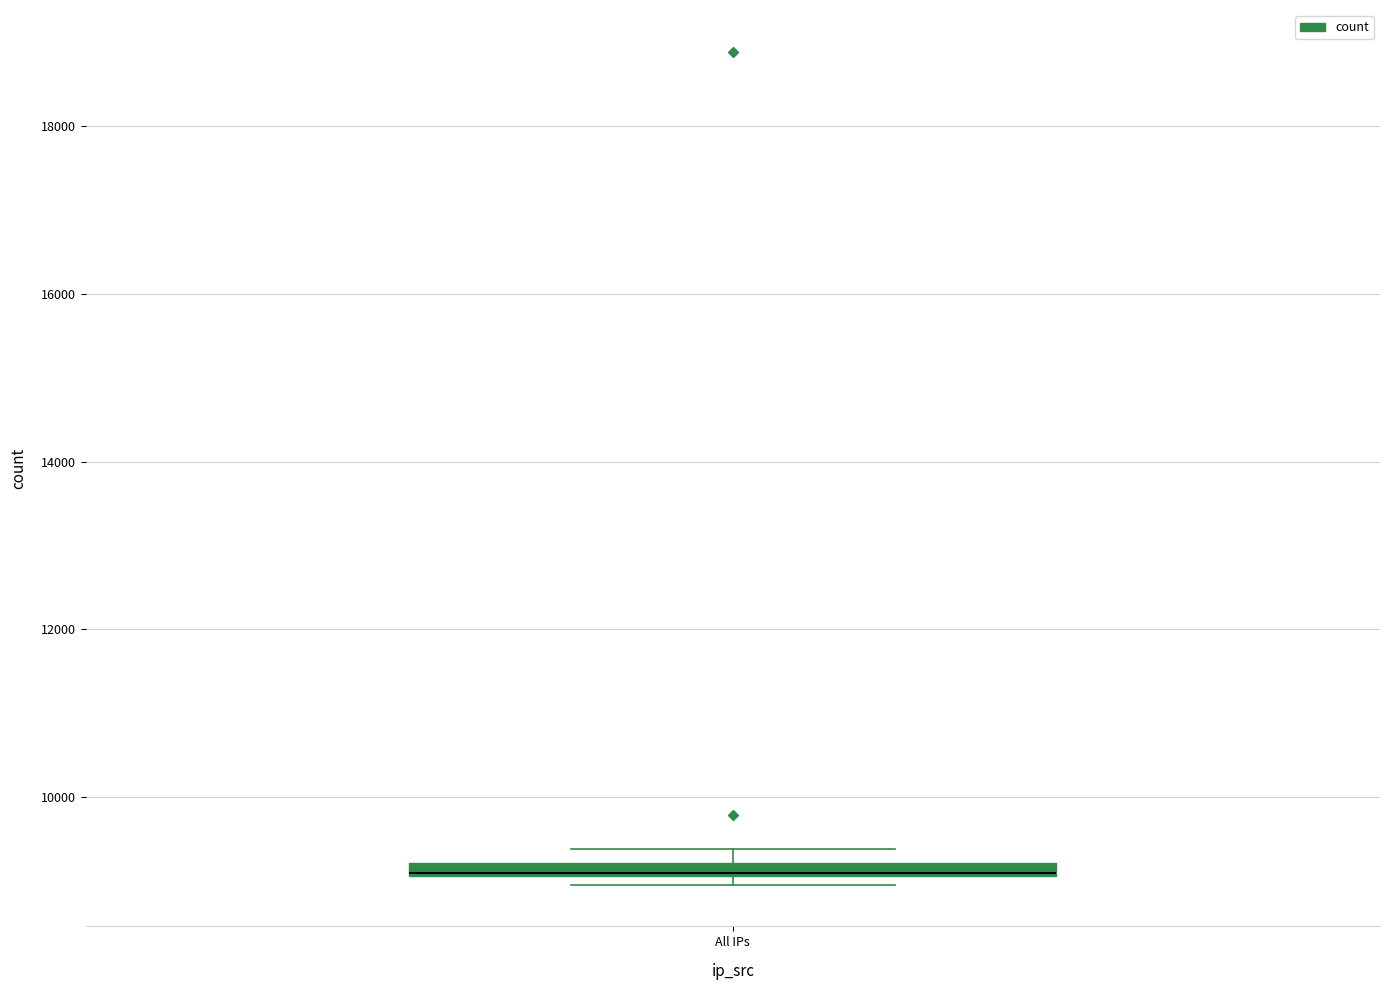

Where is the lower edge of the box for All IPs on the y-axis? The values are not printed on the chart, so give them approximately, as read against the axis.

9000